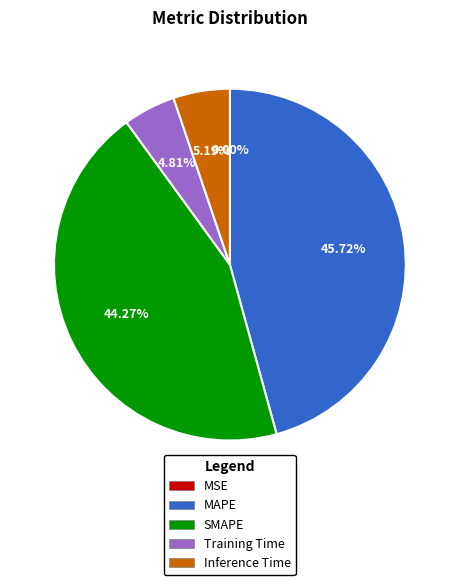

Does SMAPE represent more than half of the total?

No